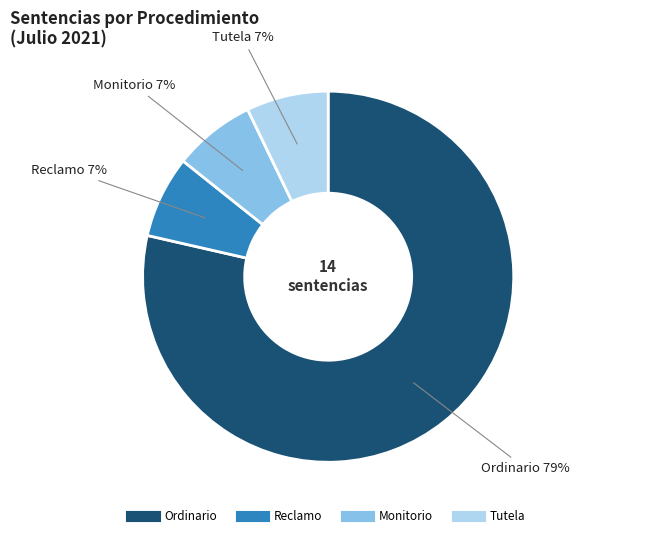

What is the largest slice in the pie chart?

Ordinario